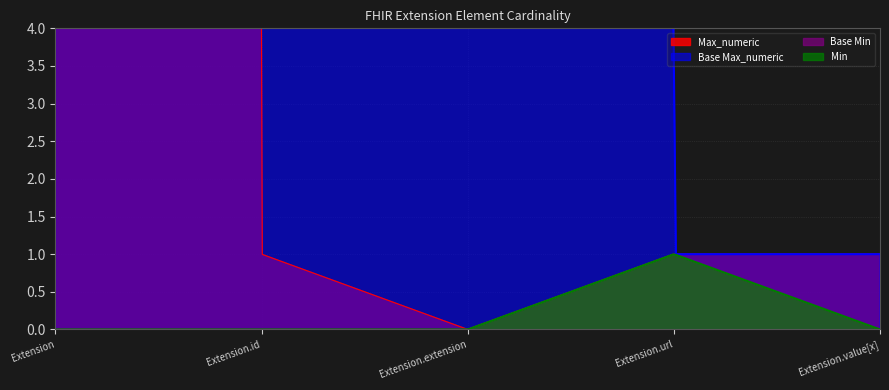

Between Extension.extension and Extension.url, which is larger?

Extension.url